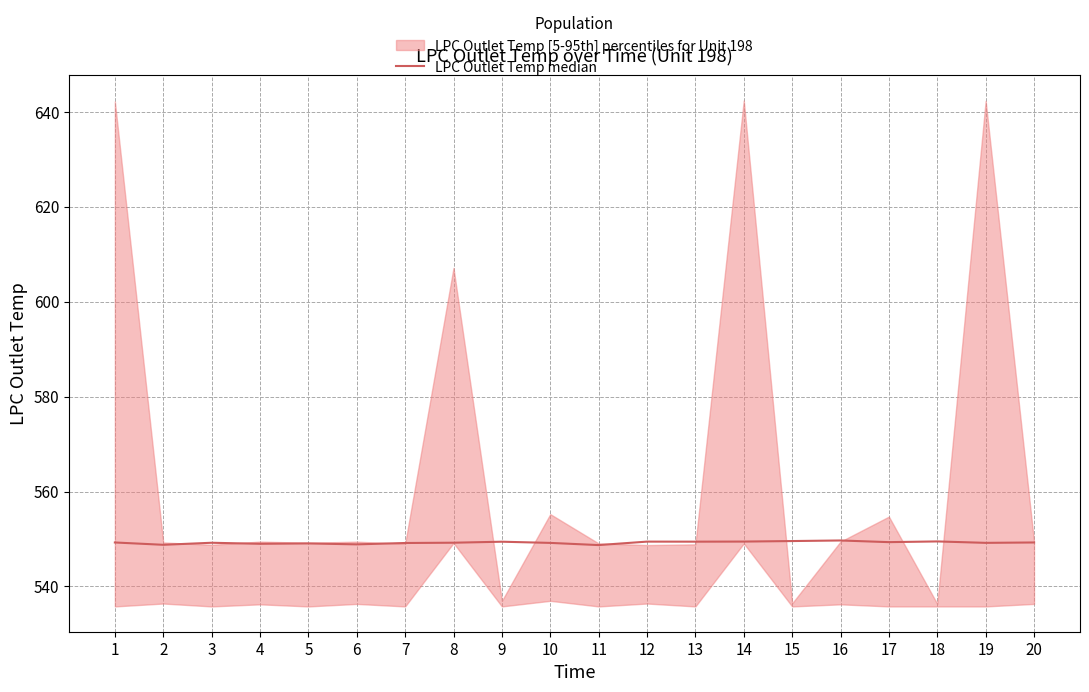

List the labels in order of value, largest first.

16, 15, 18, 14, 12, 13, 9, 17, 1, 20, 8, 3, 19, 10, 7, 5, 4, 6, 2, 11